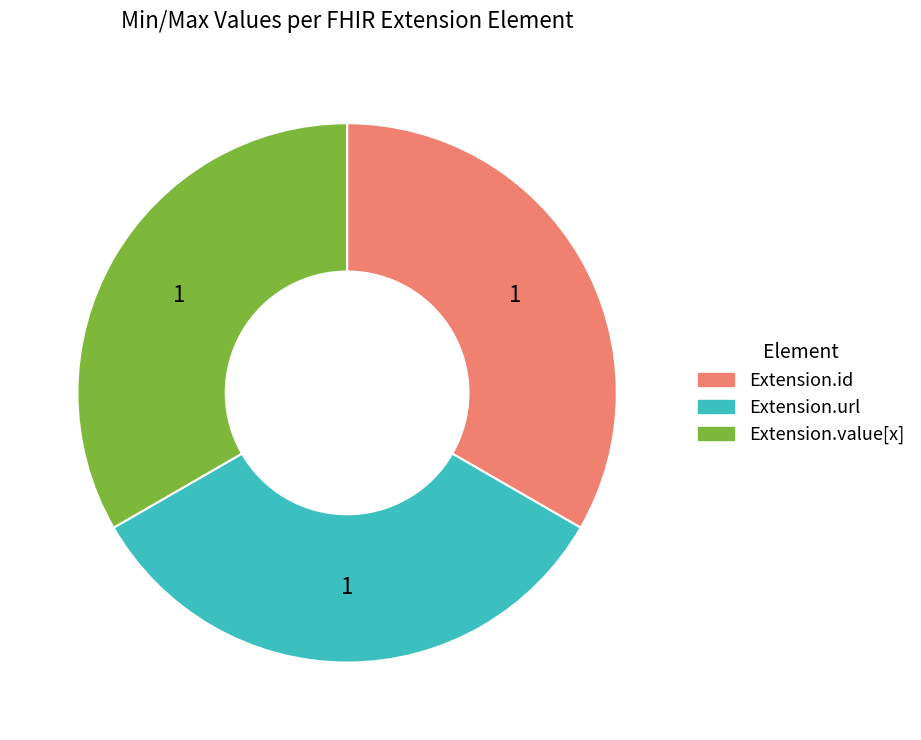

Is it true that Extension.value[x] is 39% of the pie?

False